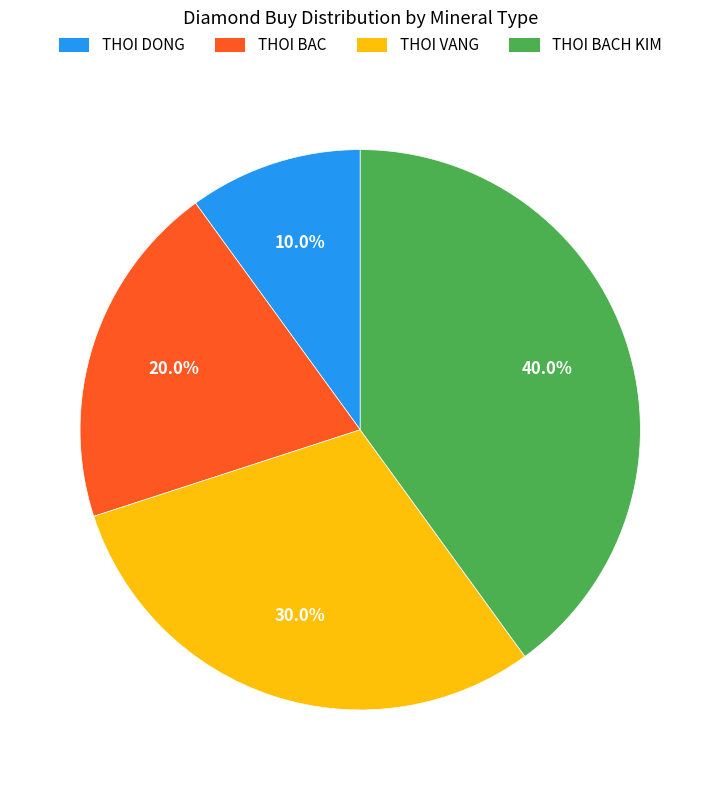

Is there any slice that represents more than half of the pie?

No